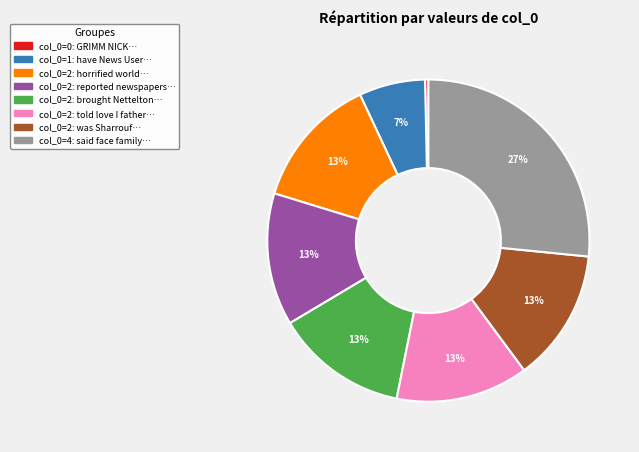

How many slices are in this pie chart?

8